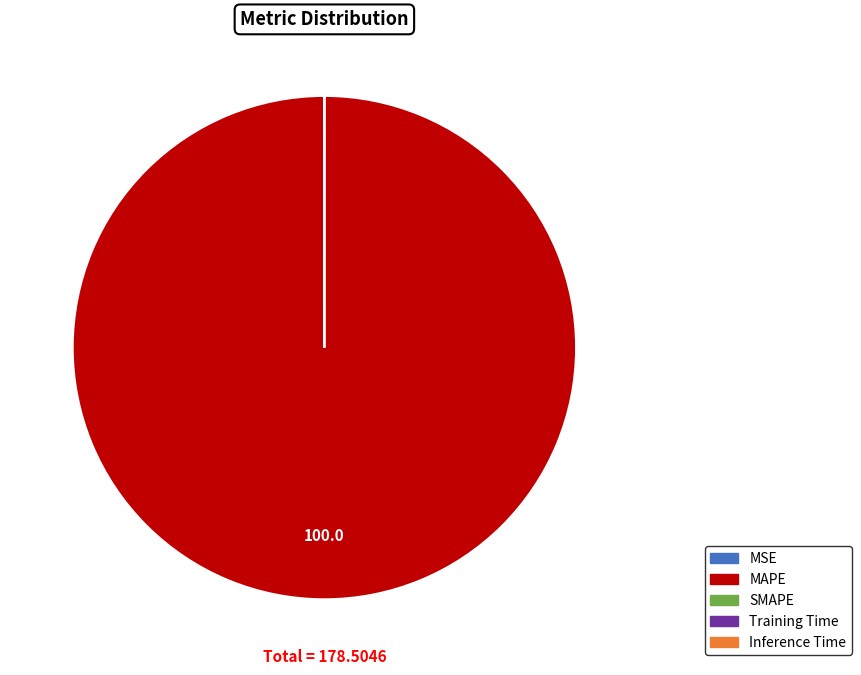

Is there a majority slice in this chart?

Yes